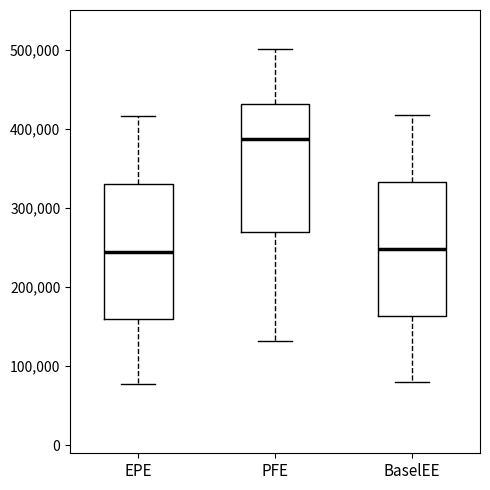

Where is the lower edge of the box for BaselEE on the y-axis? The values are not printed on the chart, so give them approximately, as read against the axis.

160000